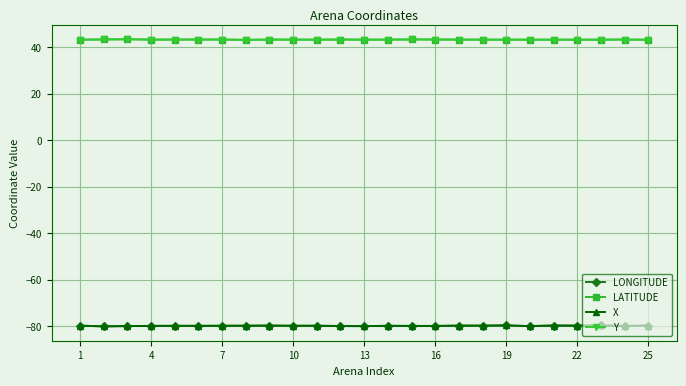

What is the smallest value displayed?

-80.1